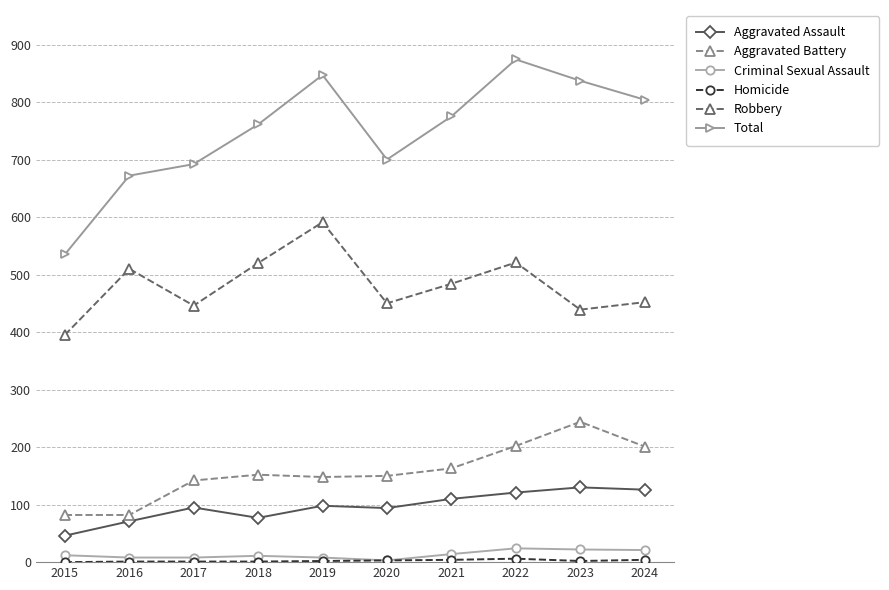

What is the highest value of the Aggravated Battery series?

244